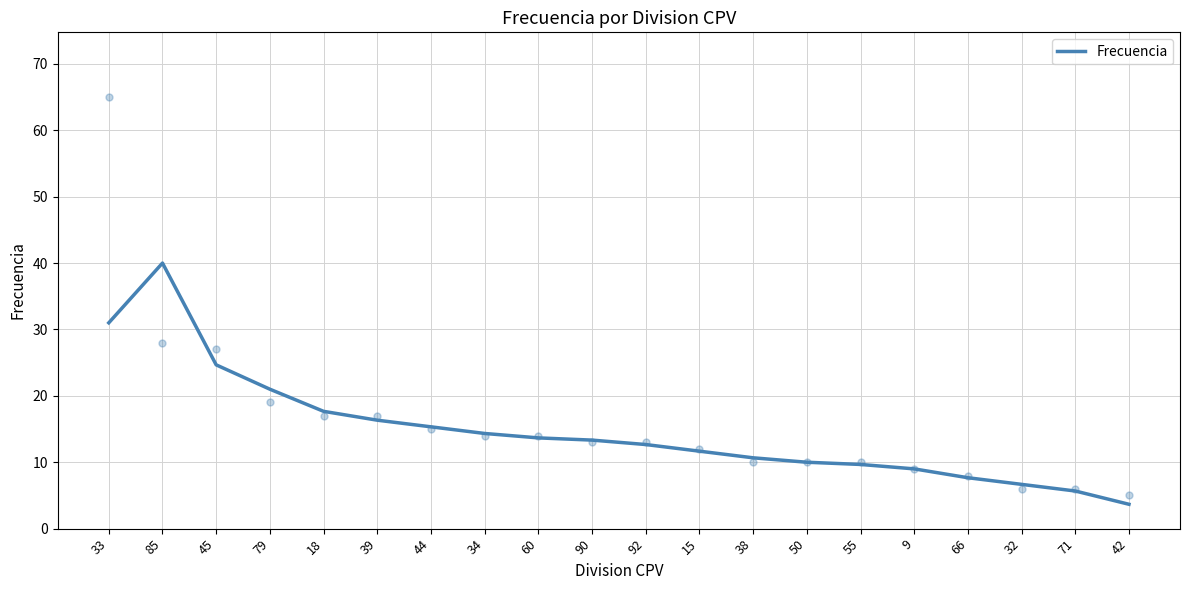

What is the change in value from 60 to 90?

-0.3